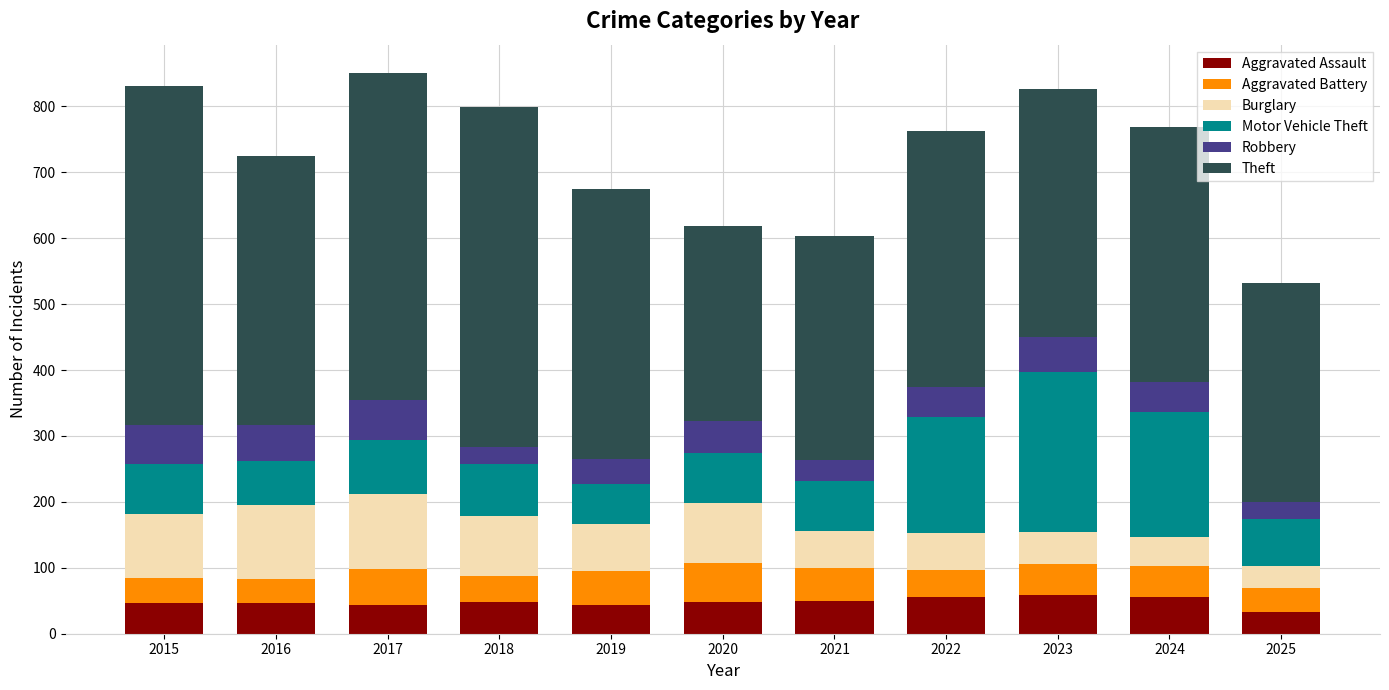

What is the approximate value of Aggravated Assault at 2025, to the nearest 10?

30